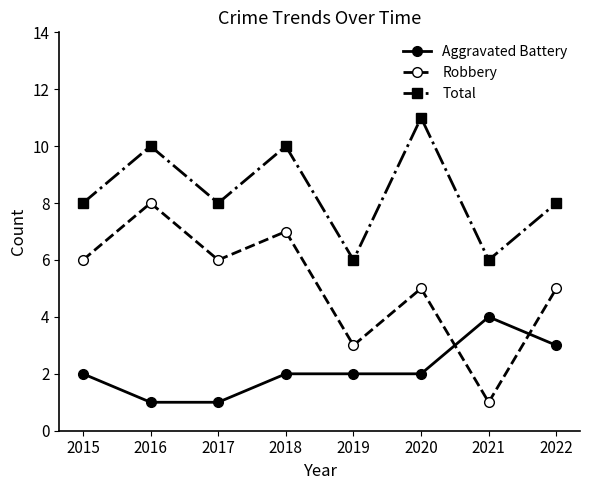

What is the value of the Robbery point at the 1st from the left?

6